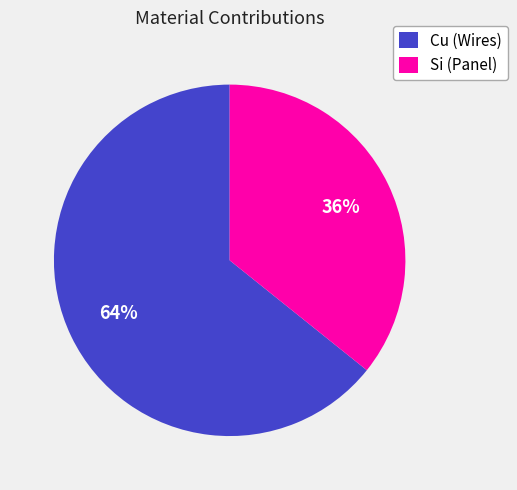

Count the number of slices in the pie.

2